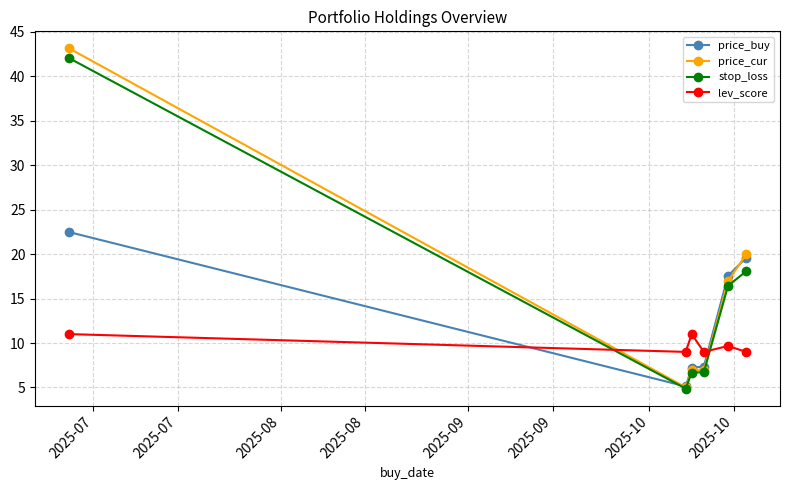

True or false: price_cur has more than 2 points higher than both neighbors.

False